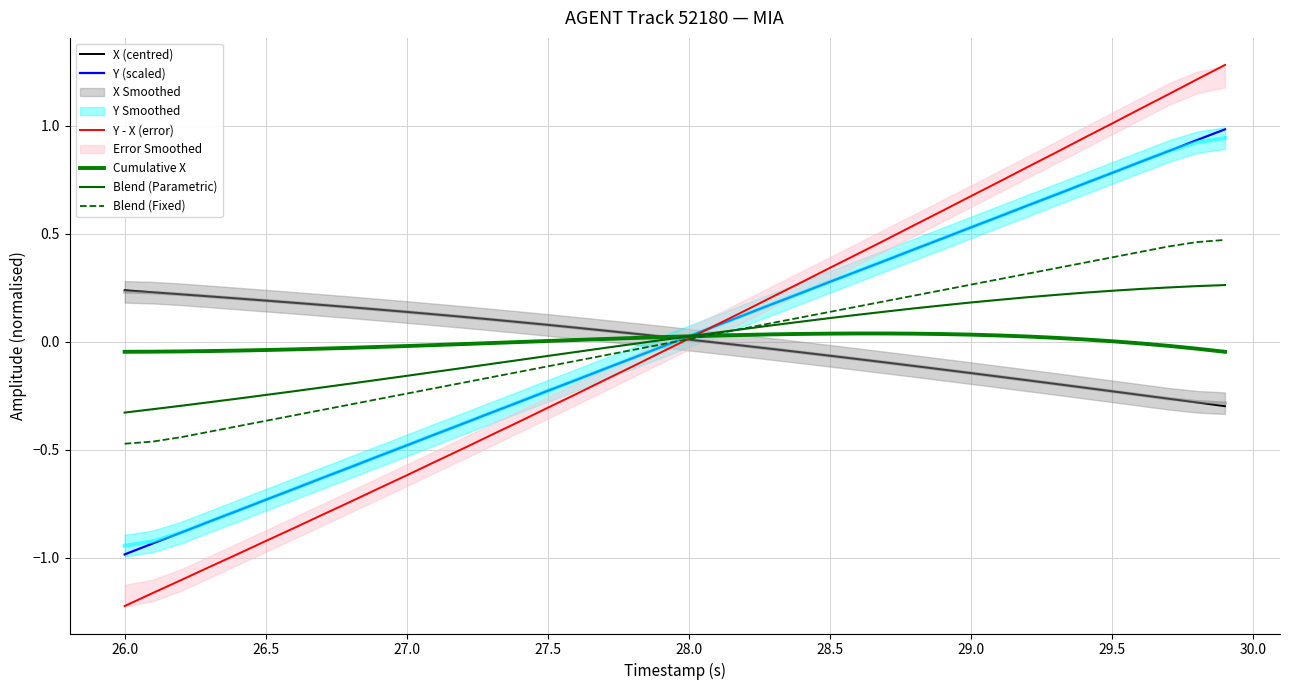

How many negative values does the X (centred) series have?

19